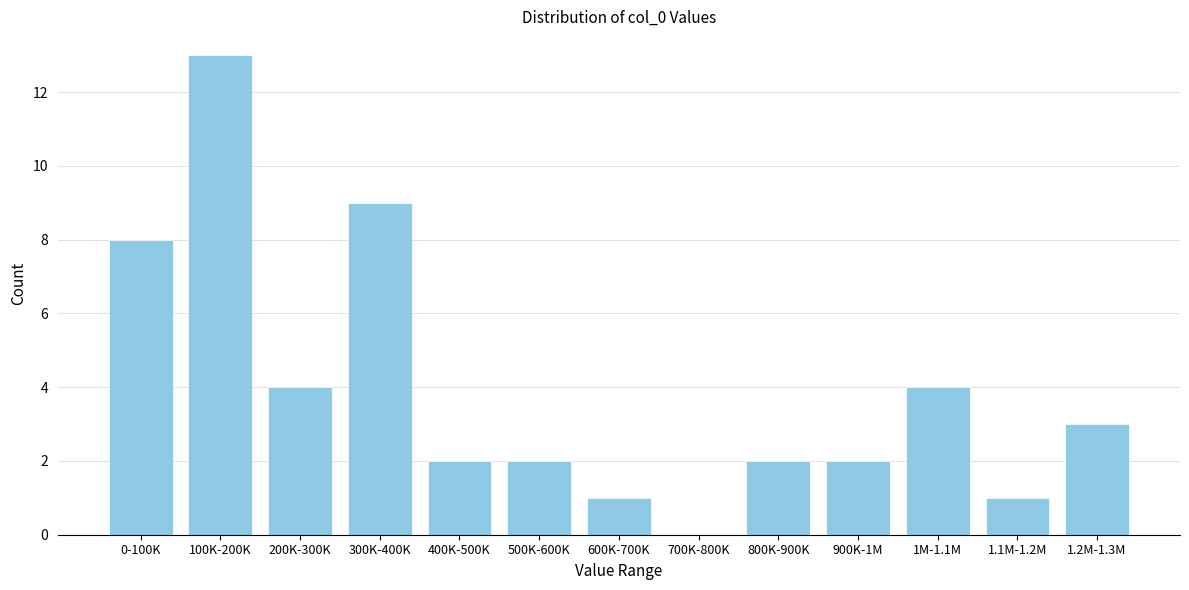

Reading right to left, extract all data points from this chart.

1.2M-1.3M=3	1.1M-1.2M=1	1M-1.1M=4	900K-1M=2	800K-900K=2	700K-800K=0	600K-700K=1	500K-600K=2	400K-500K=2	300K-400K=9	200K-300K=4	100K-200K=13	0-100K=8